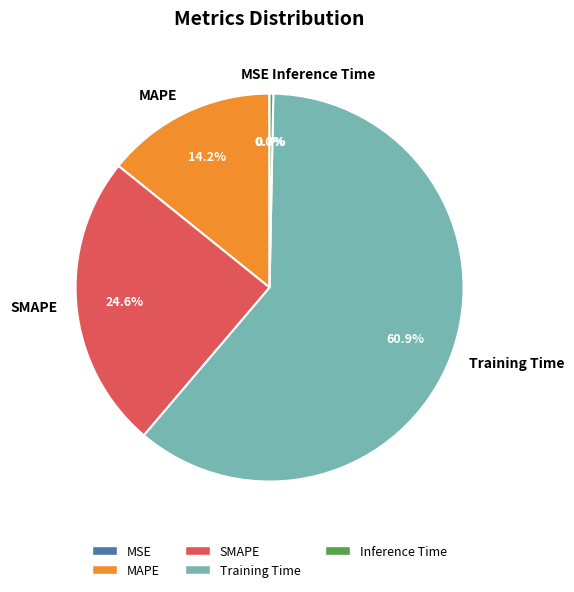

Which slice is the largest?

Training Time